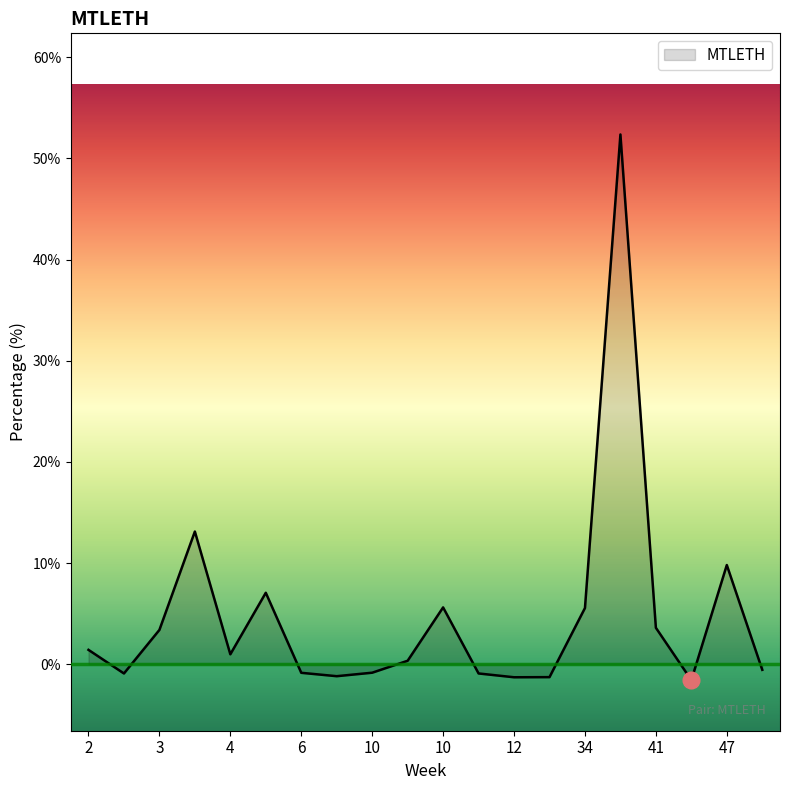

What is the smallest value displayed?

-1.6